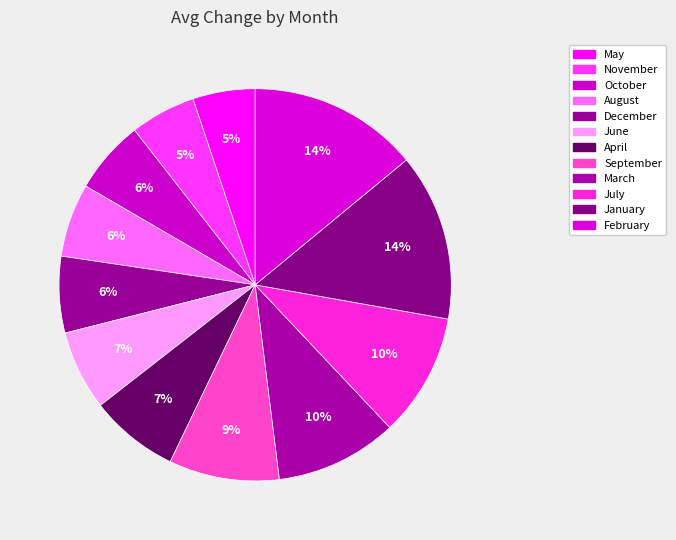

Is there a majority slice in this chart?

No